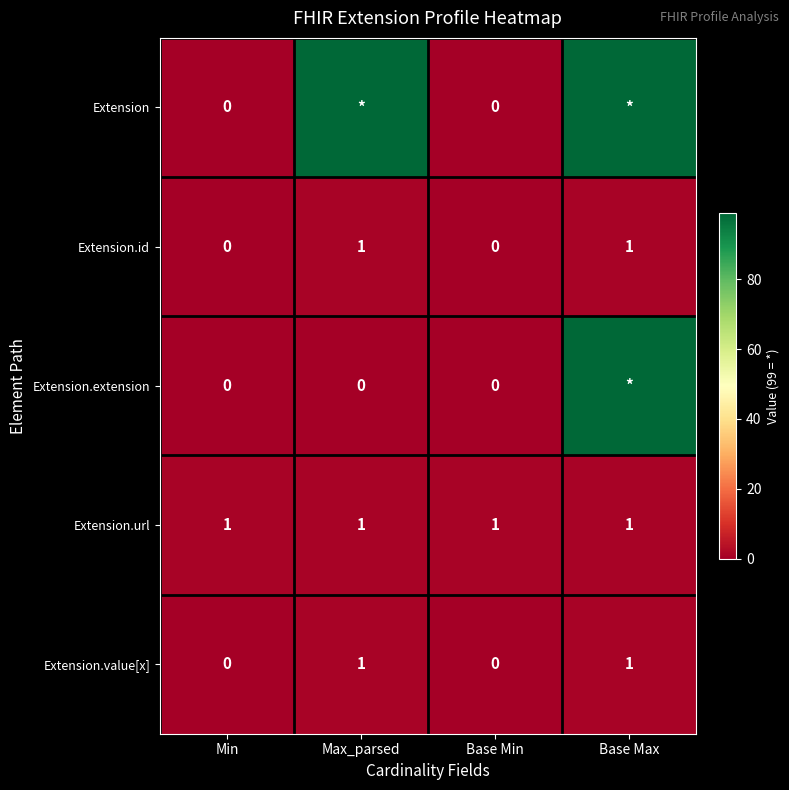

Count the Extension.value[x] values in the range 0 to 1.

4